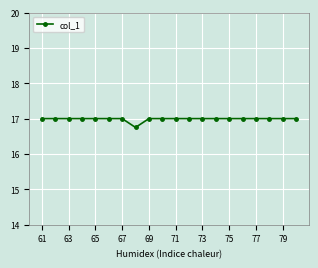

What is the minimum value shown in the chart?

16.8